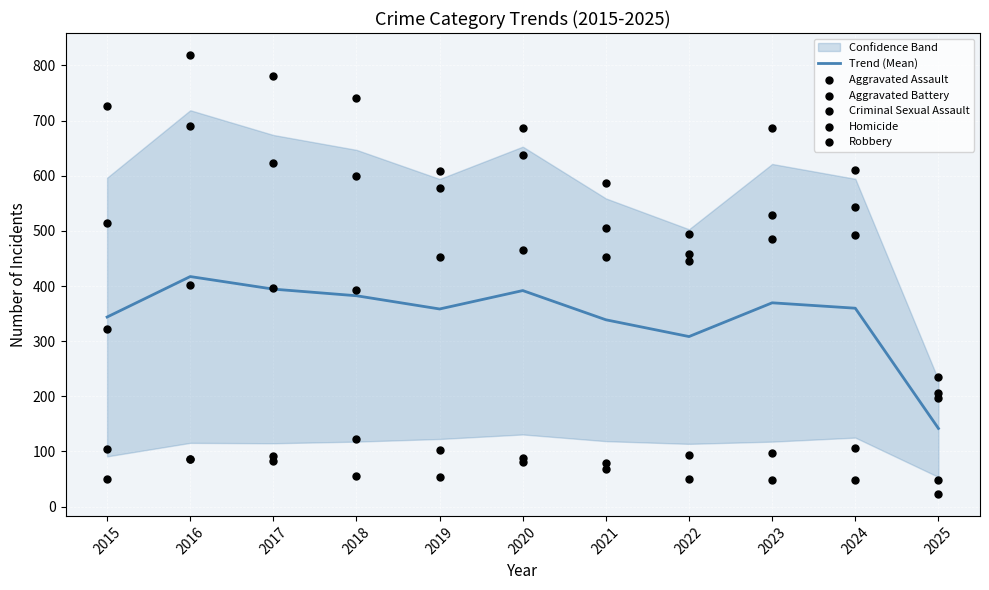

At how many categories does at least one series exceed 260?

10